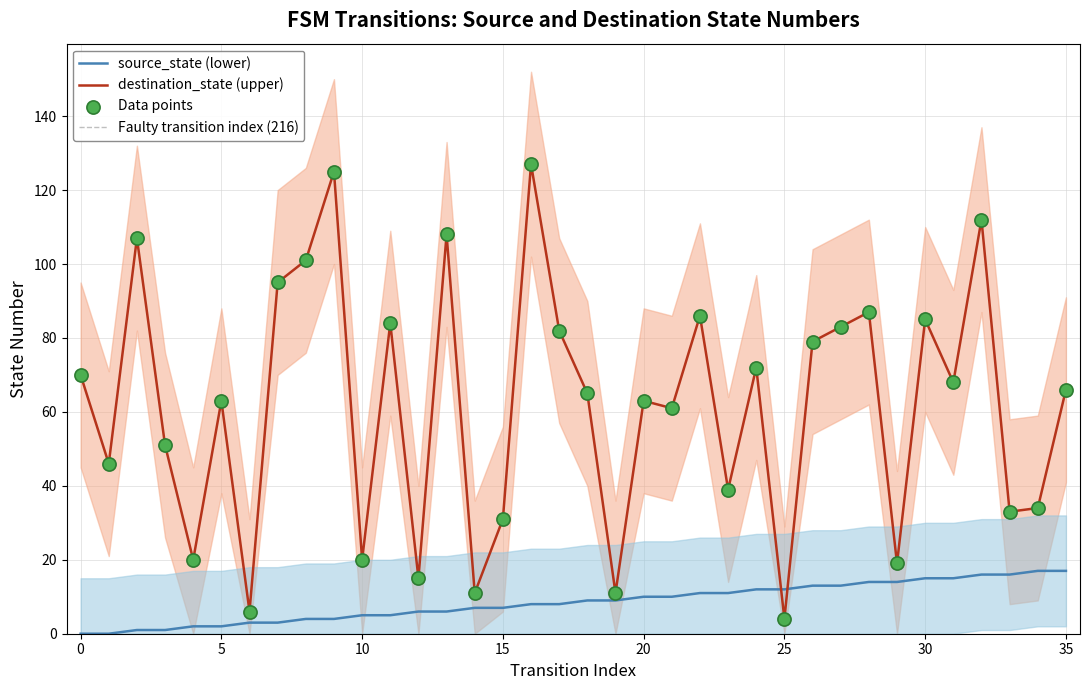

Which series has the largest Y range (max minus min)?

destination_state